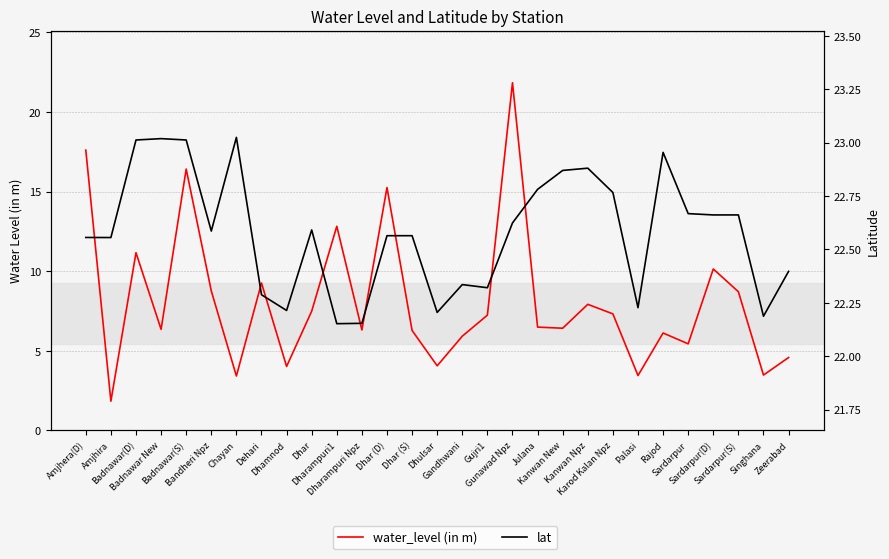

What is the total value across all series at Dhar (S)?

28.8